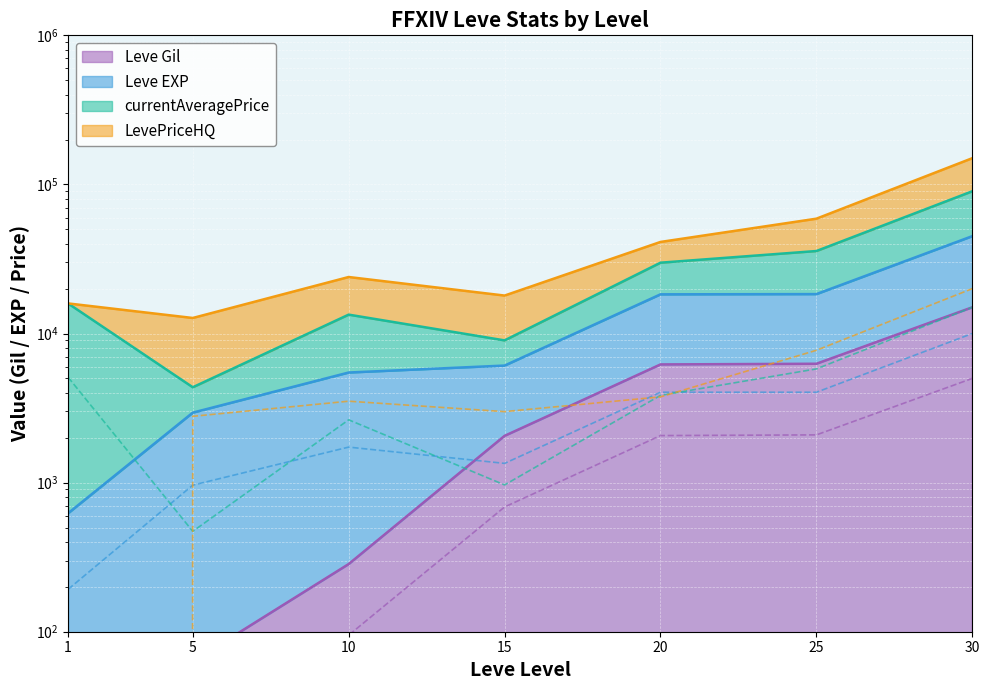

What is the spread (max minus min) of values at 30?

10000.0